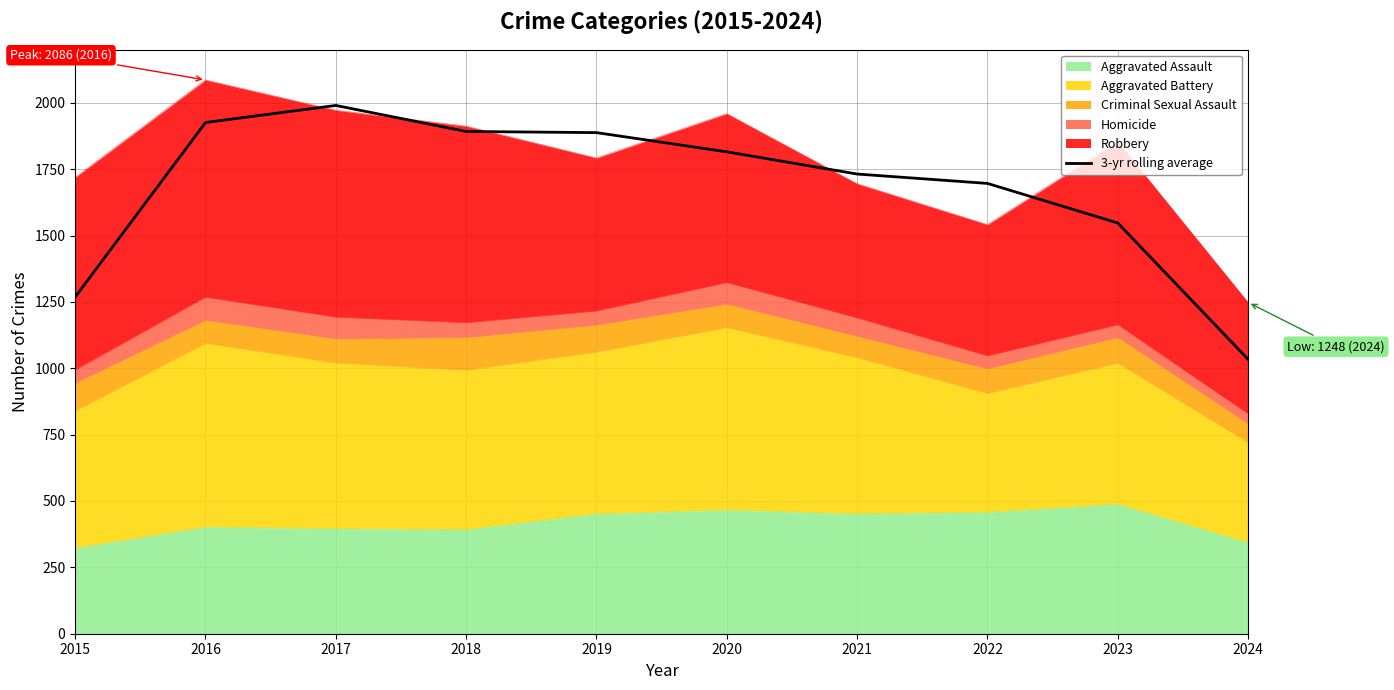

True or false: the data shows 1033.7 at 2024.

True